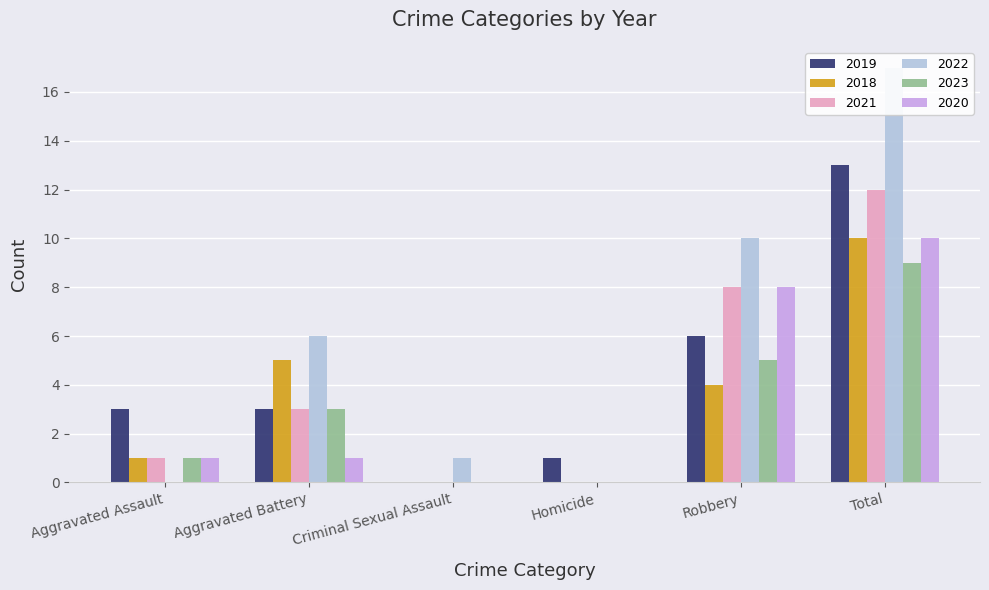

Reading right to left, transcribe all the data shown in this chart.

2019: Total=13	Robbery=6	Homicide=1	Criminal Sexual Assault=0	Aggravated Battery=3	Aggravated Assault=3
2018: Total=10	Robbery=4	Homicide=0	Criminal Sexual Assault=0	Aggravated Battery=5	Aggravated Assault=1
2021: Total=12	Robbery=8	Homicide=0	Criminal Sexual Assault=0	Aggravated Battery=3	Aggravated Assault=1
2022: Total=17	Robbery=10	Homicide=0	Criminal Sexual Assault=1	Aggravated Battery=6	Aggravated Assault=0
2023: Total=9	Robbery=5	Homicide=0	Criminal Sexual Assault=0	Aggravated Battery=3	Aggravated Assault=1
2020: Total=10	Robbery=8	Homicide=0	Criminal Sexual Assault=0	Aggravated Battery=1	Aggravated Assault=1